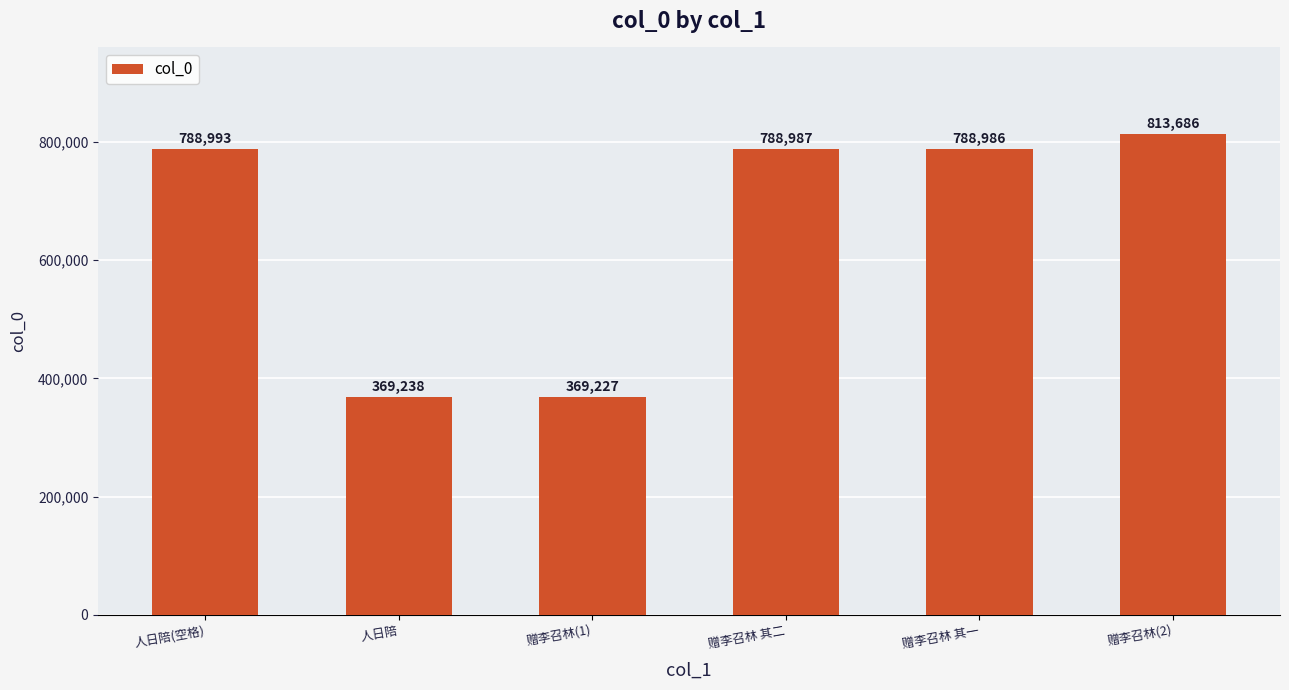

What is the label of the 2nd bar from the left?

人日陪